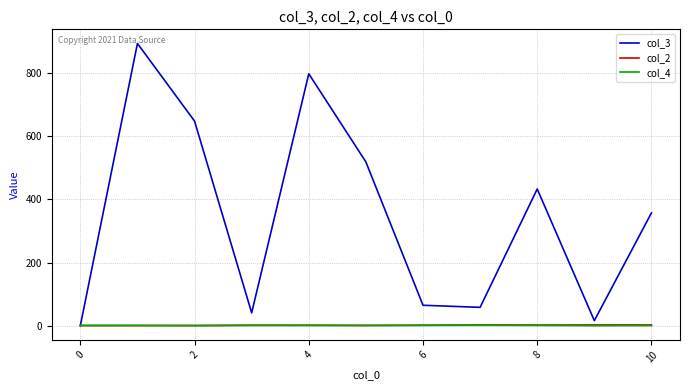

How many values in the col_2 series exceed 2?

7